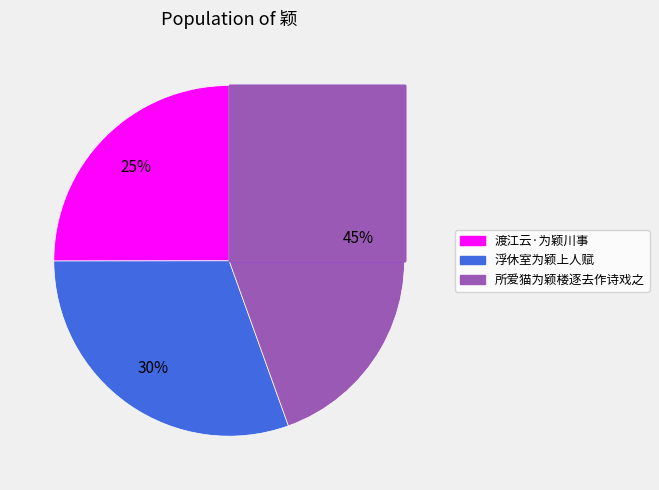

Rank the categories by value from lowest to highest.

渡江云·为颖川事, 浮休室为颖上人赋, 所爱猫为颖楼逐去作诗戏之